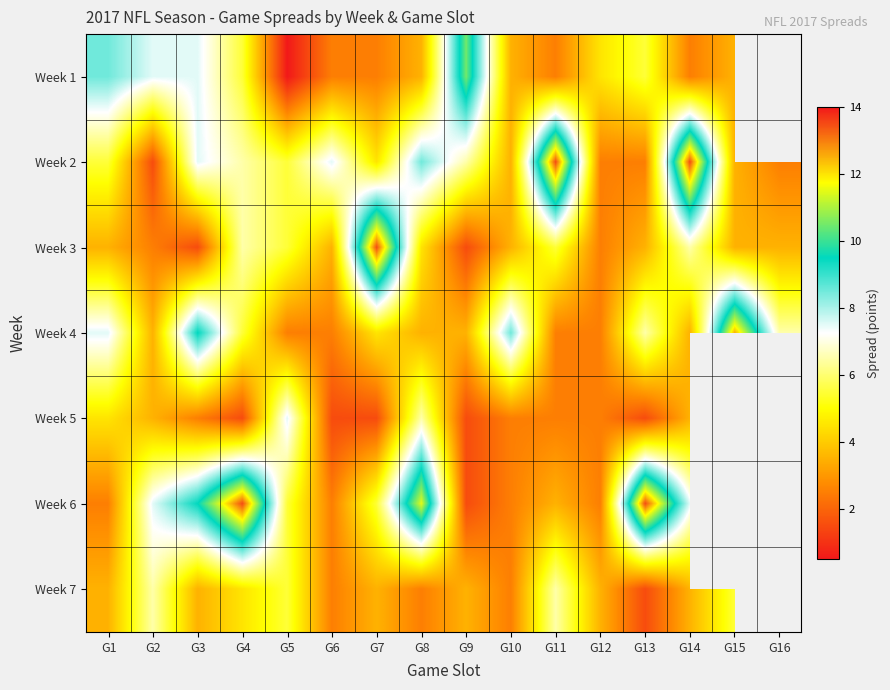

Count the number of data series in this chart.

7